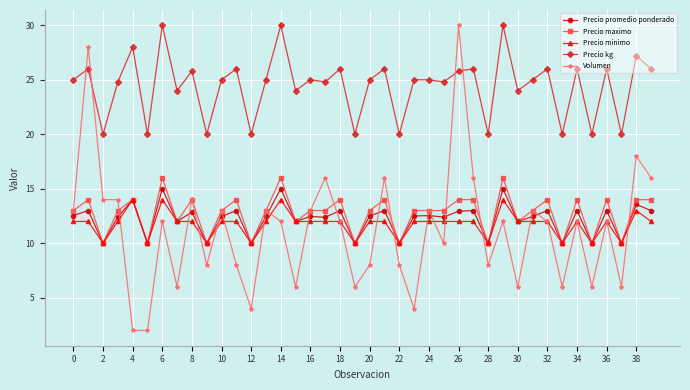

How many lines are shown in the chart?

5